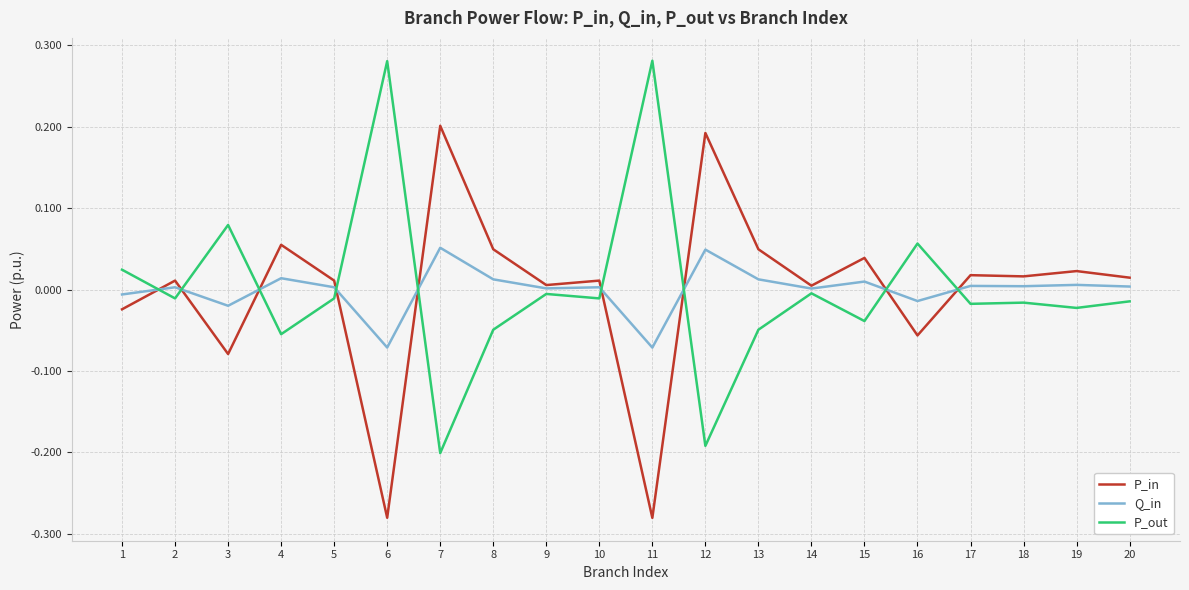

Between which two adjacent categories do P_in and Q_in first intersect?

1 and 2